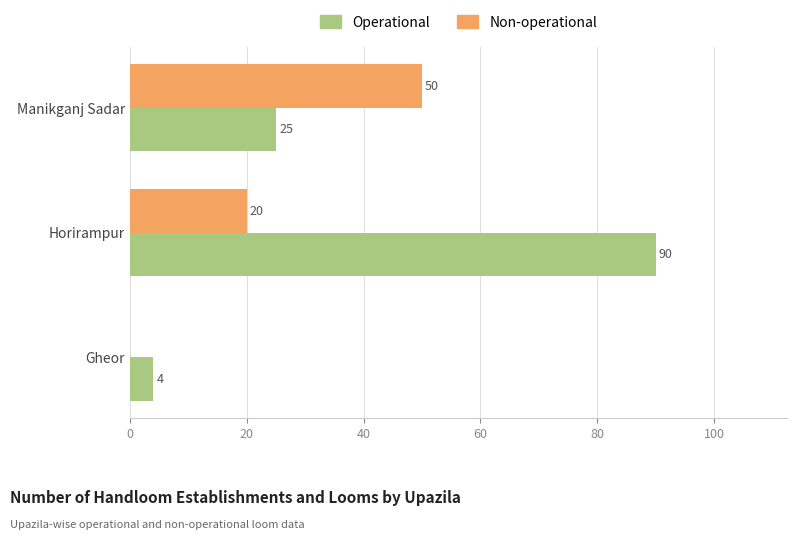

Is the value of Non-operational at Gheor greater than the value of Operational at Gheor?

No